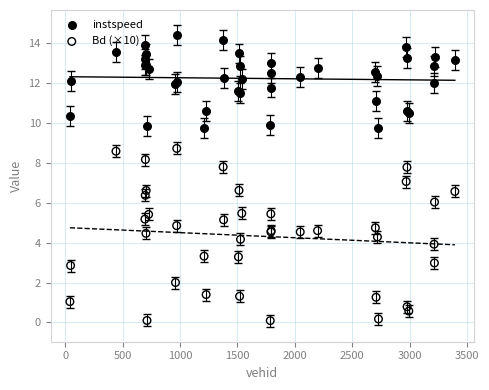

Which series has the largest total across all categories?

instspeed